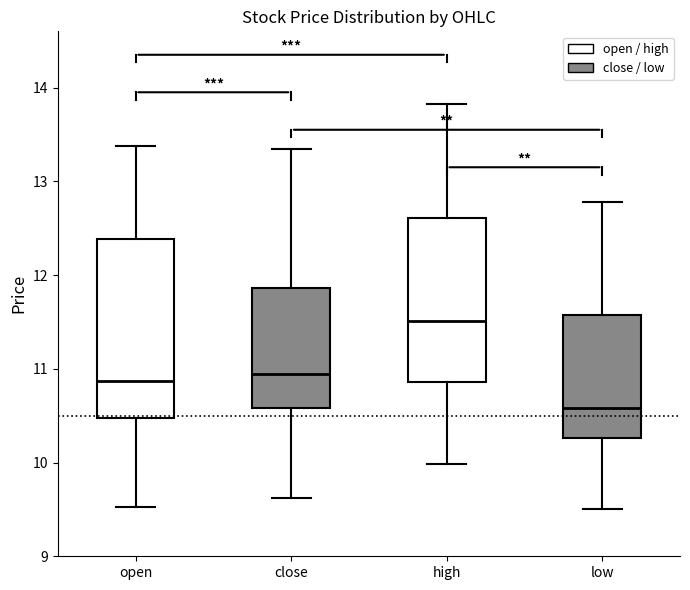

Reading left to right, read every box against the y-axis: the position of its median line, the range the box covers, and the ends of its whiskers. The values are not printed on the chart, so give them approximately, as read against the axis.

open: median 10.9, box 10.5 to 12.4, whiskers 9.5 to 13.4
close: median 10.9, box 10.6 to 11.9, whiskers 9.6 to 13.3
high: median 11.5, box 10.9 to 12.6, whiskers 10.0 to 13.8
low: median 10.6, box 10.3 to 11.6, whiskers 9.5 to 12.8